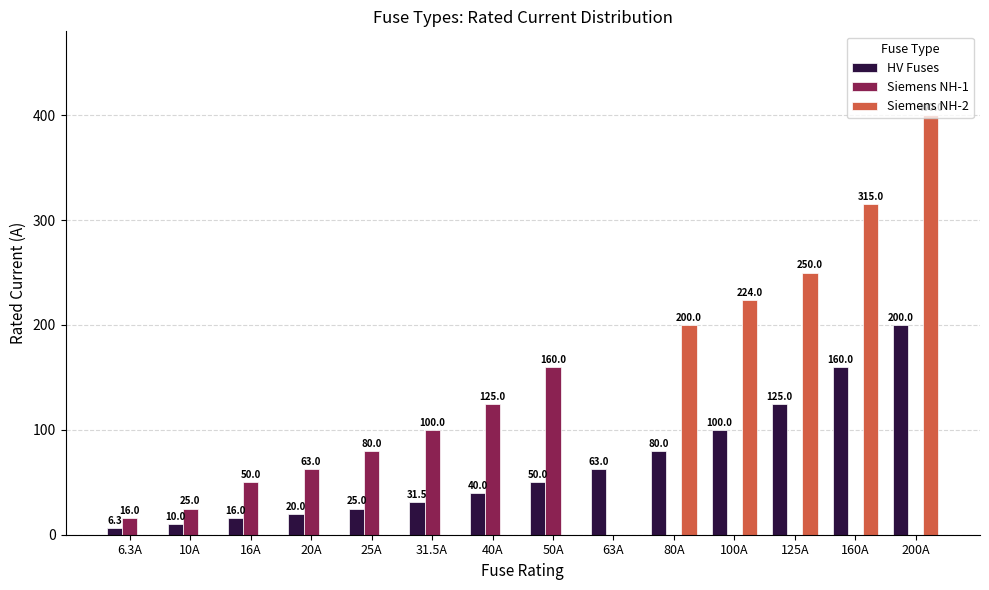

At which category does the chart reach its peak across all series?

200A